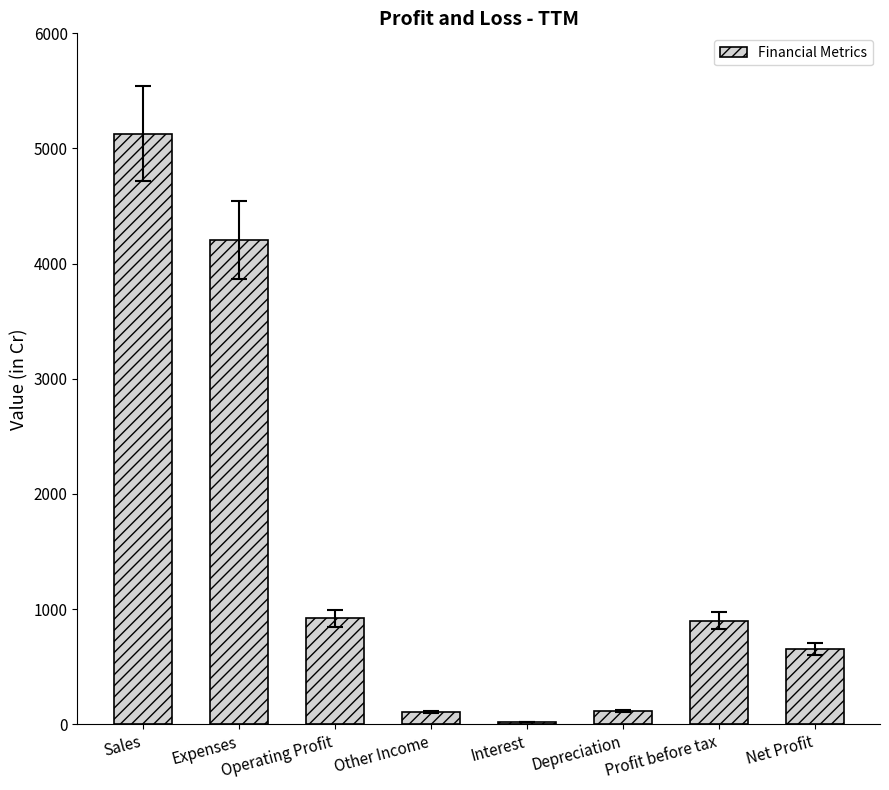

What is the change in value from Operating Profit to Profit before tax?

-23